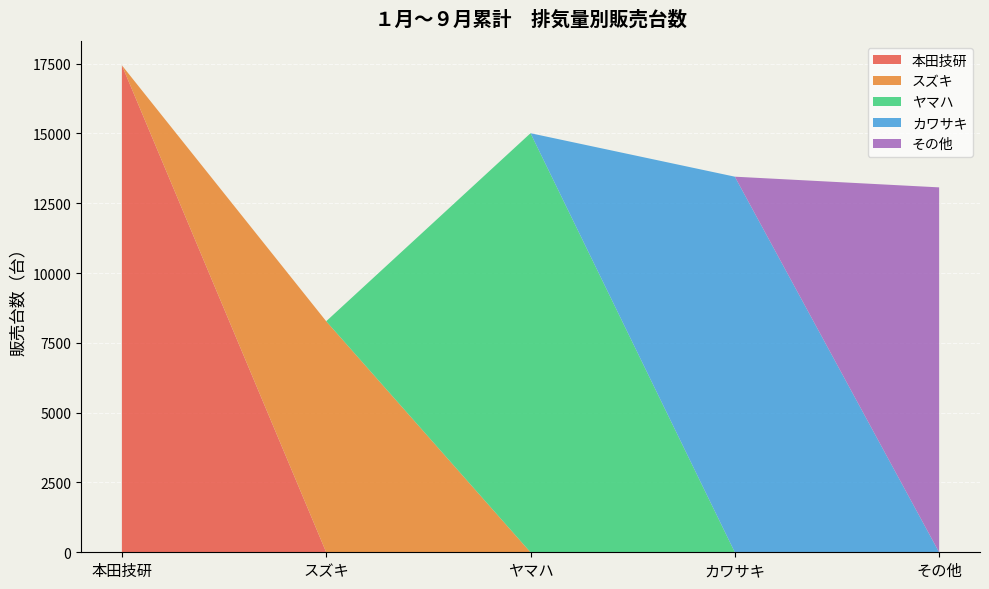

Which series ends up on top after the final intersection of その他 and スズキ?

その他